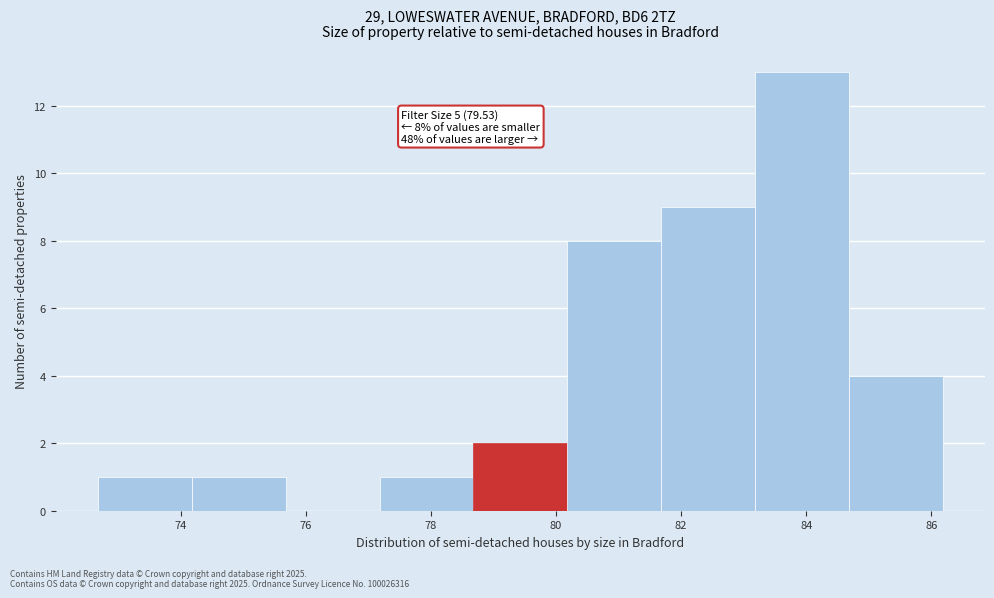

Which range on the x-axis has the tallest bar?

83.18 to 84.68